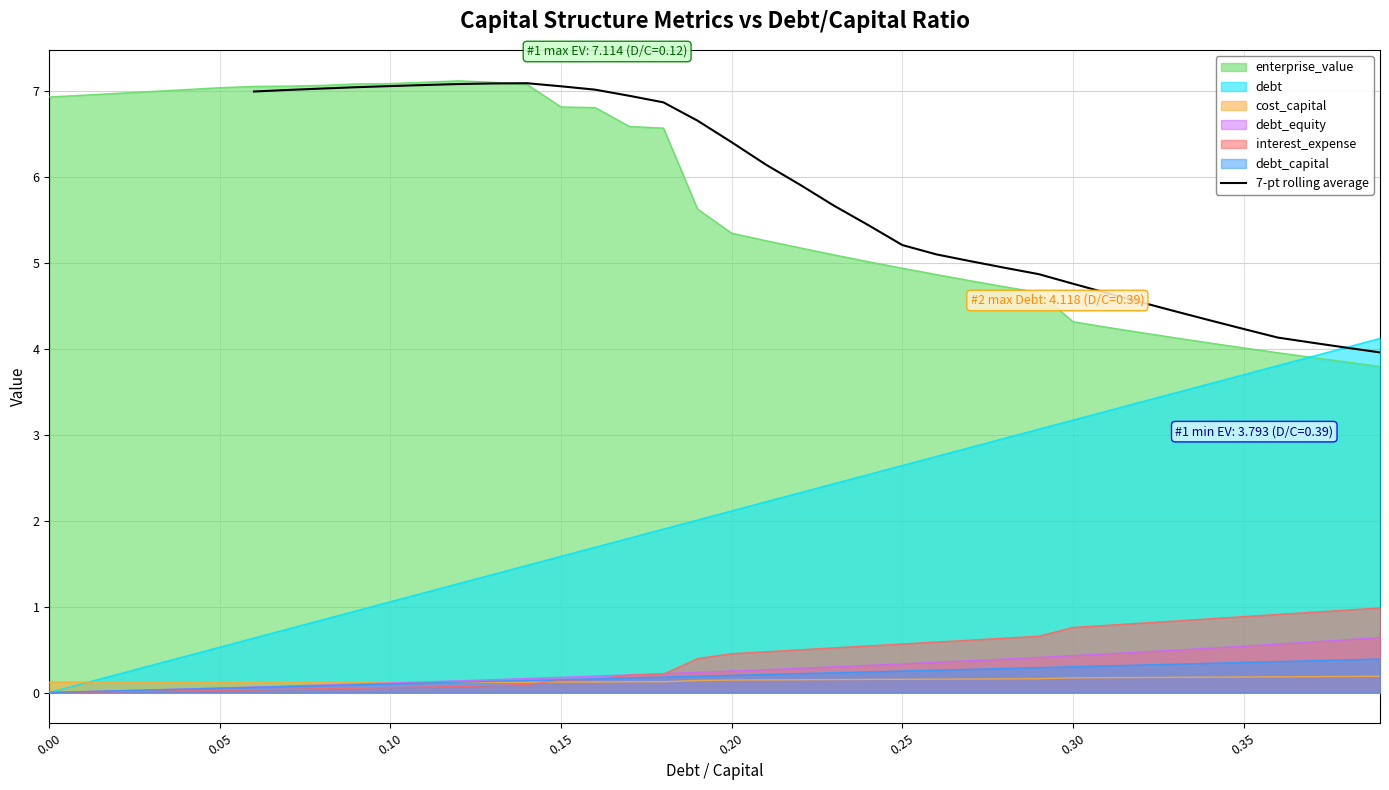

What is the highest value of the 7-pt rolling average series?

7.1